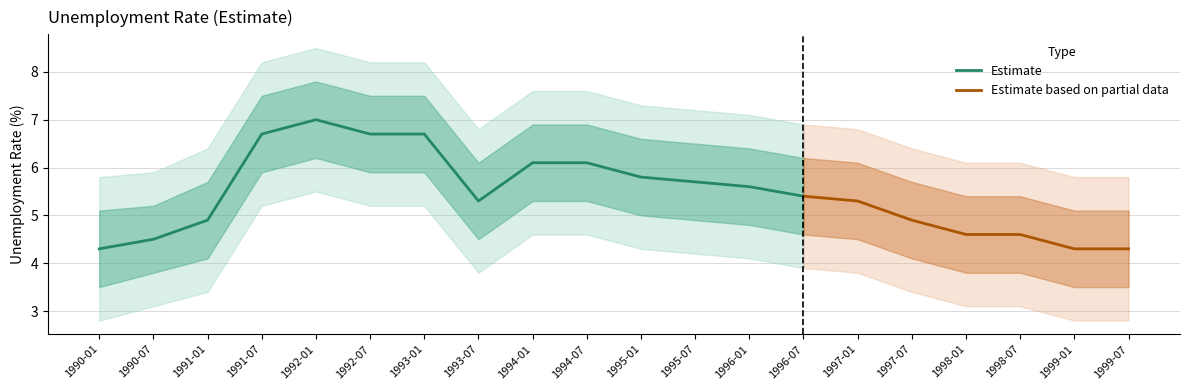

True or false: upper2 and lower intersect in this chart.

False